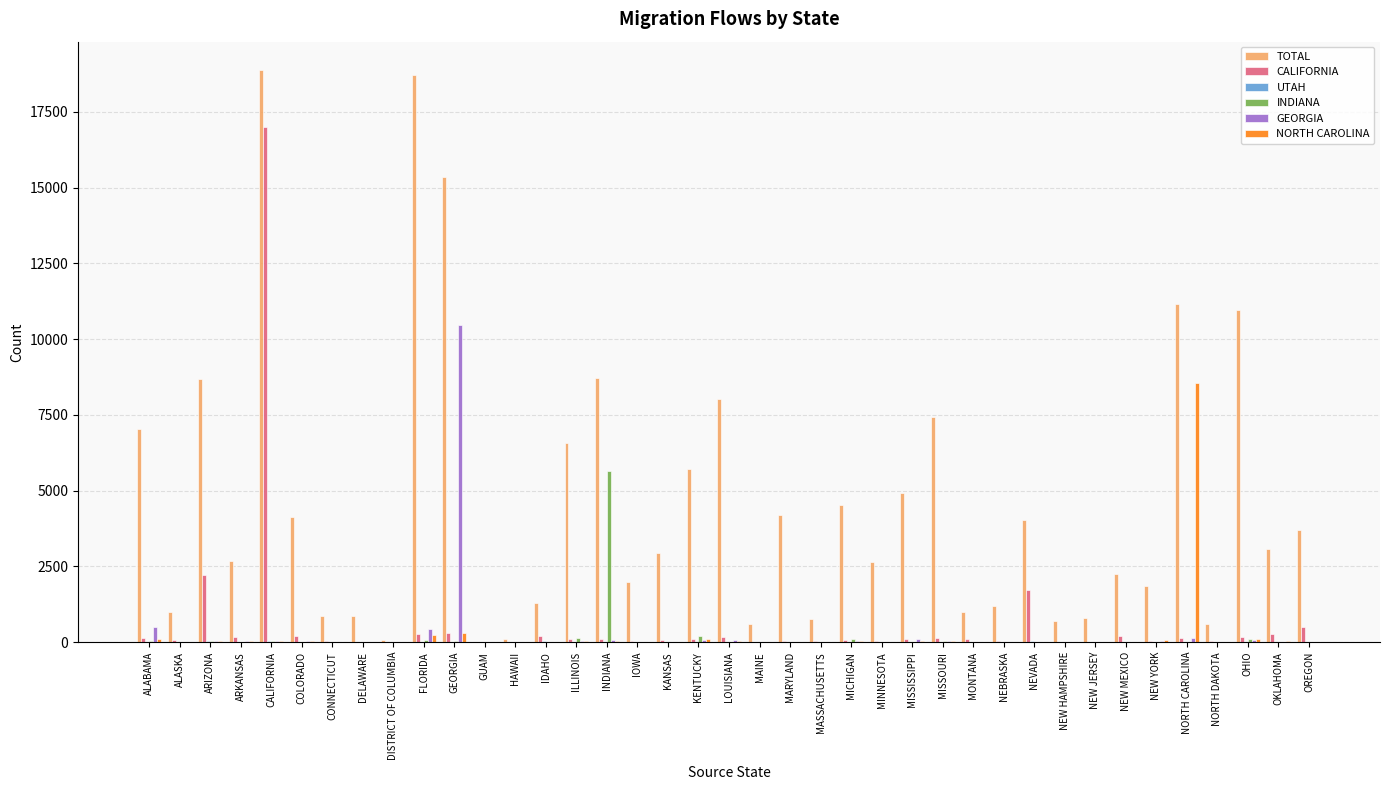

How many categories are shown in the chart?

39